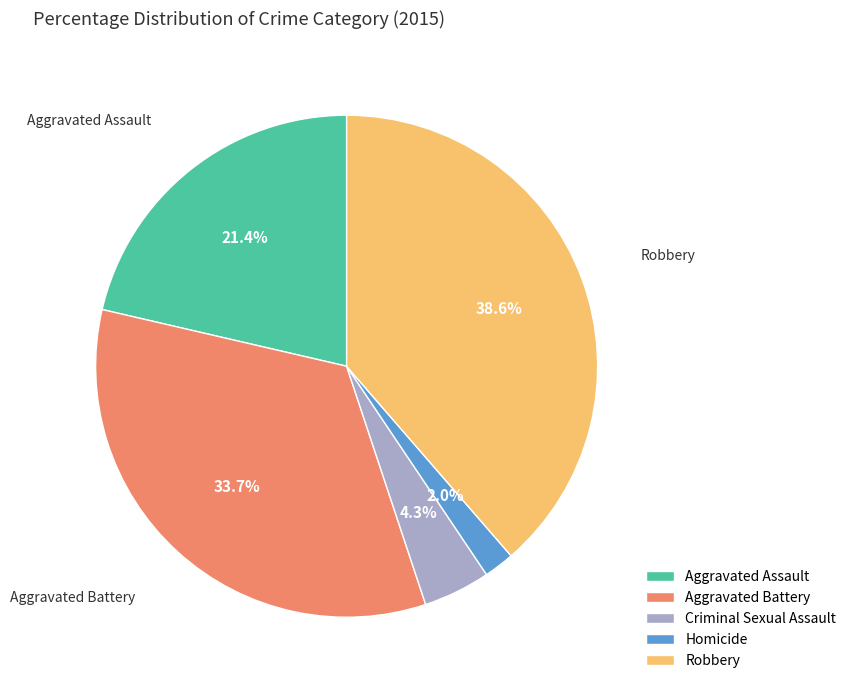

Count the number of slices in the pie.

5